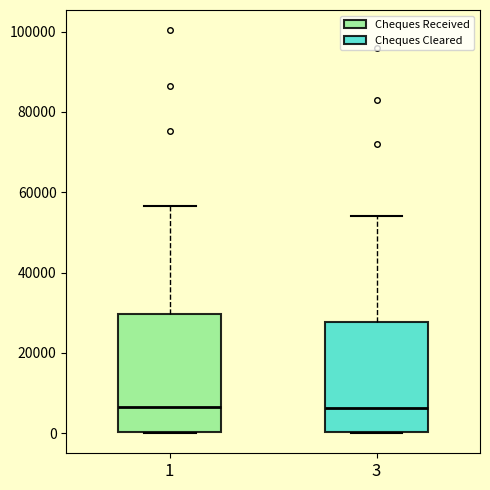

Reading left to right, transcribe this box plot: for each box, give where its median line is, the range the box spans, and where its two whiskers end, as read against the y-axis. The values are not printed on the chart, so give them approximately, as read against the axis.

1: median 6000, box 0 to 30000, whiskers 0 to 56000
3: median 6000, box 0 to 28000, whiskers 0 to 54000